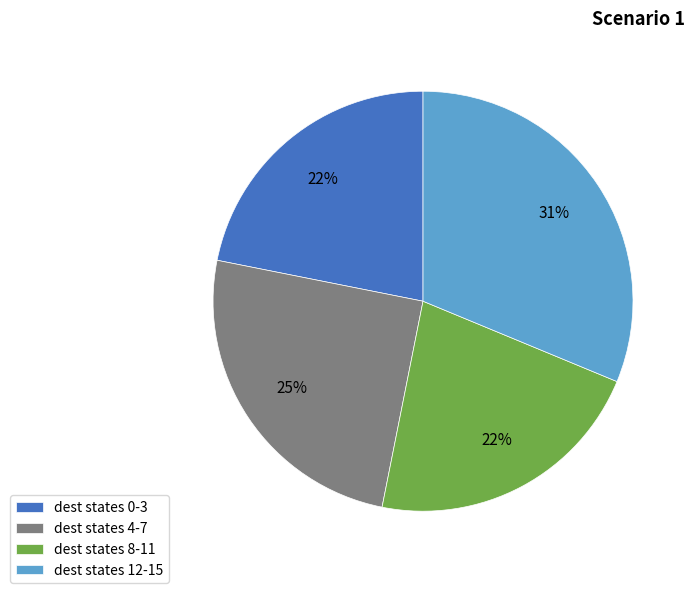

Combined, do dest states 4-7 and dest states 8-11 account for over 50%?

No